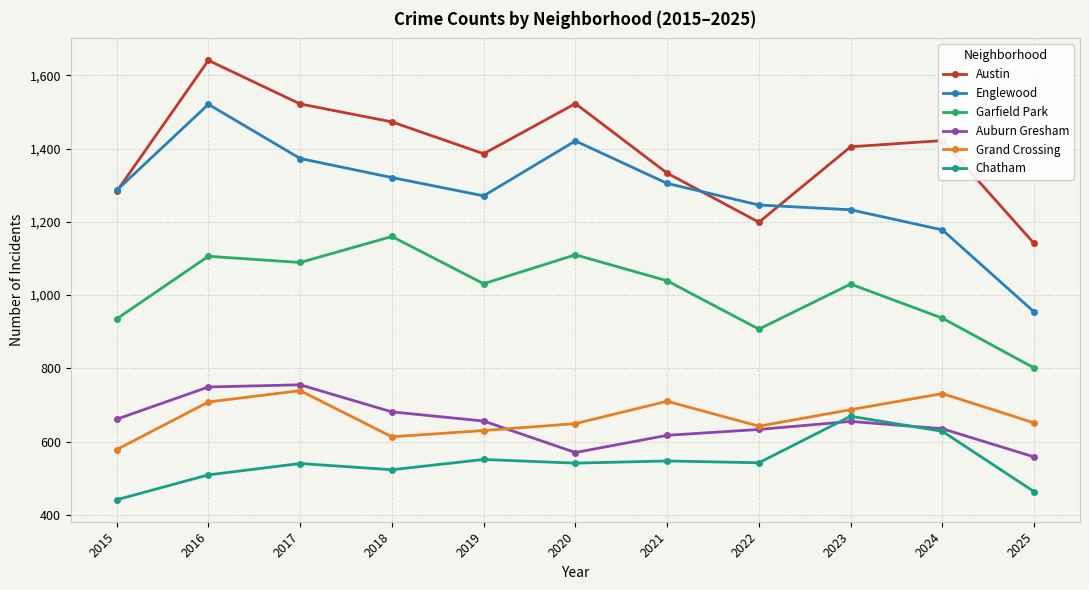

Where is the first local minimum for Grand Crossing?

2018